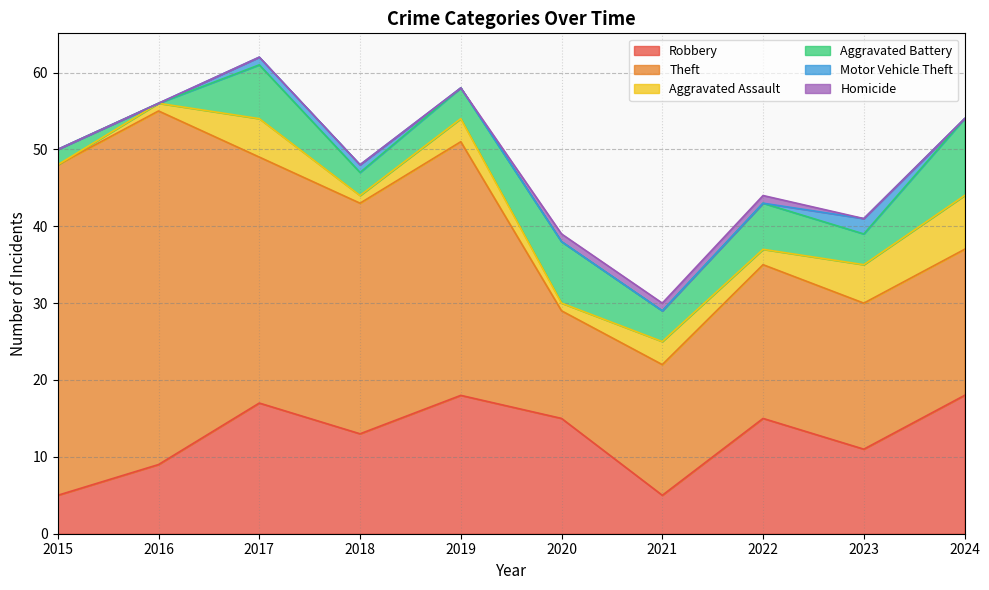

Reading left to right, extract all data points from this chart.

Robbery: 2015=5	2016=9	2017=17	2018=13	2019=18	2020=15	2021=5	2022=15	2023=11	2024=18
Theft: 2015=43	2016=46	2017=32	2018=30	2019=33	2020=14	2021=17	2022=20	2023=19	2024=19
Aggravated Assault: 2015=0	2016=1	2017=5	2018=1	2019=3	2020=1	2021=3	2022=2	2023=5	2024=7
Aggravated Battery: 2015=2	2016=0	2017=7	2018=3	2019=4	2020=8	2021=4	2022=6	2023=4	2024=10
Motor Vehicle Theft: 2015=0	2016=0	2017=1	2018=1	2019=0	2020=0	2021=0	2022=0	2023=2	2024=0
Homicide: 2015=0	2016=0	2017=0	2018=0	2019=0	2020=1	2021=1	2022=1	2023=0	2024=0